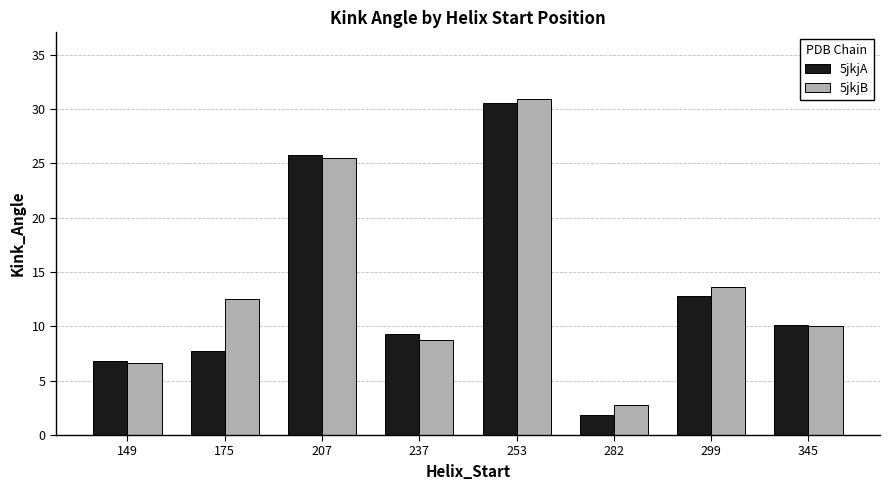

How many categories are shown in the chart?

8